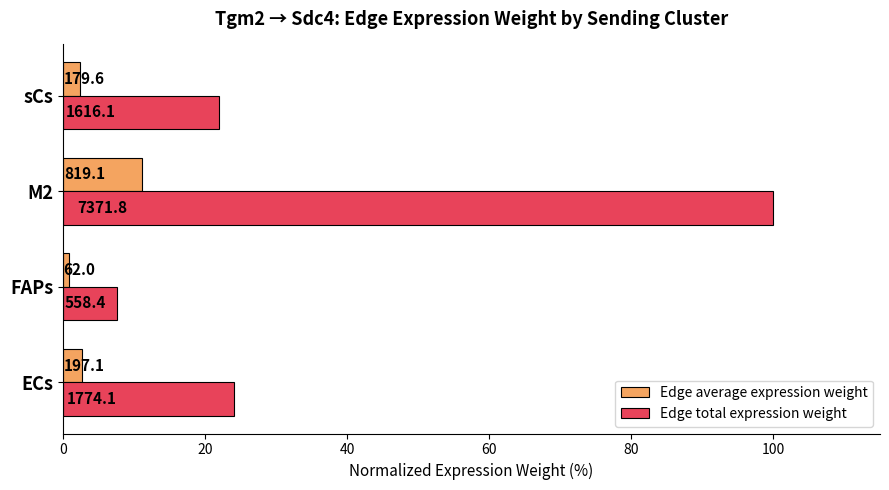

What is the value of the Edge total expression weight bar at the 3rd from the left?

100.0